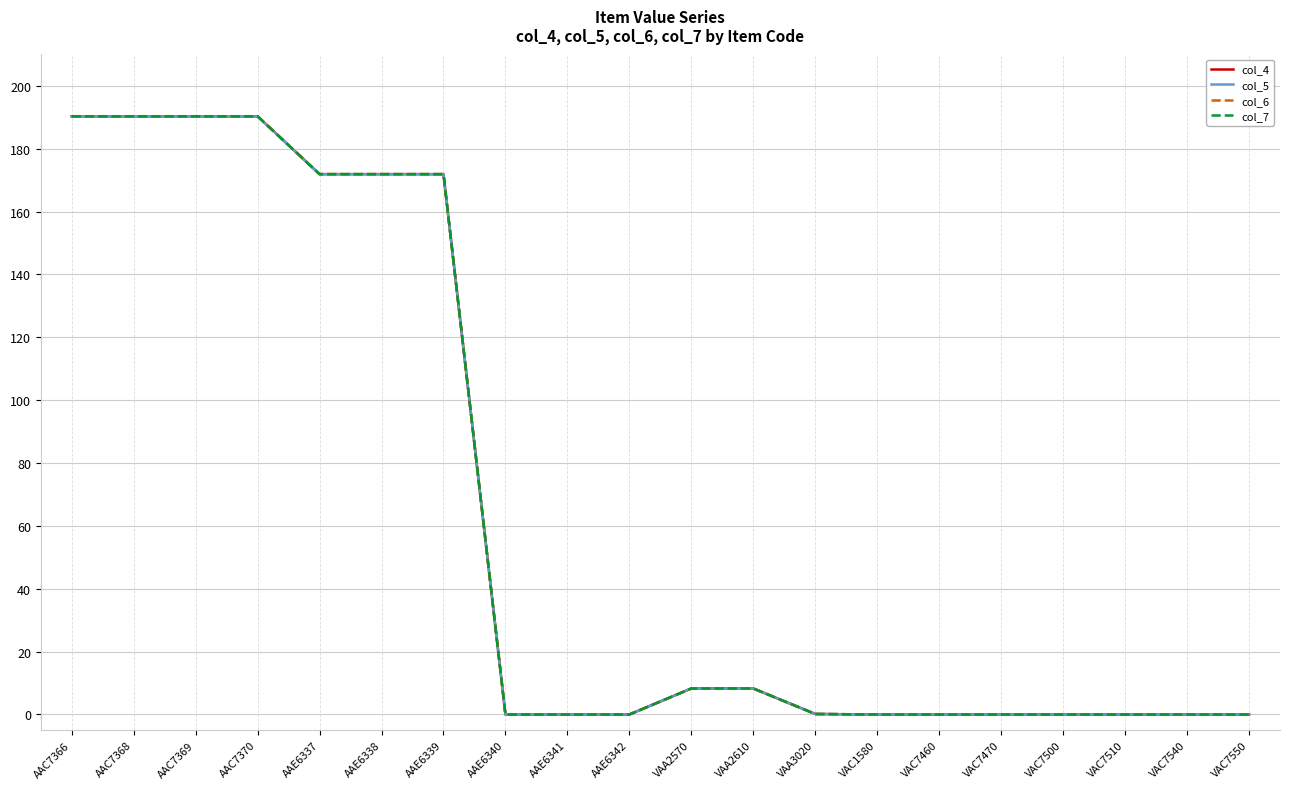

At which category is the sum across all series the highest?

AAC7366